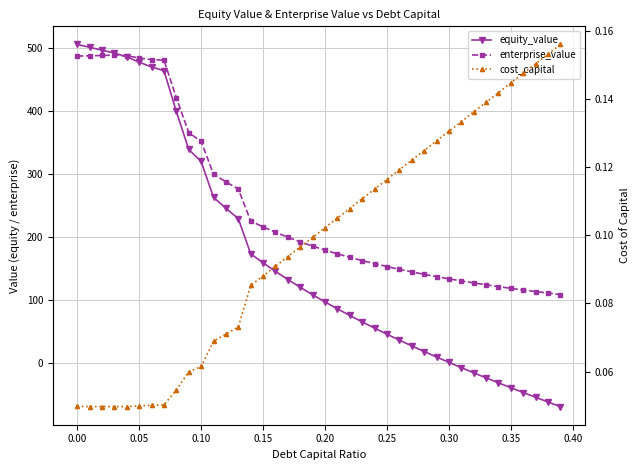

How many categories are shown in the chart?

40